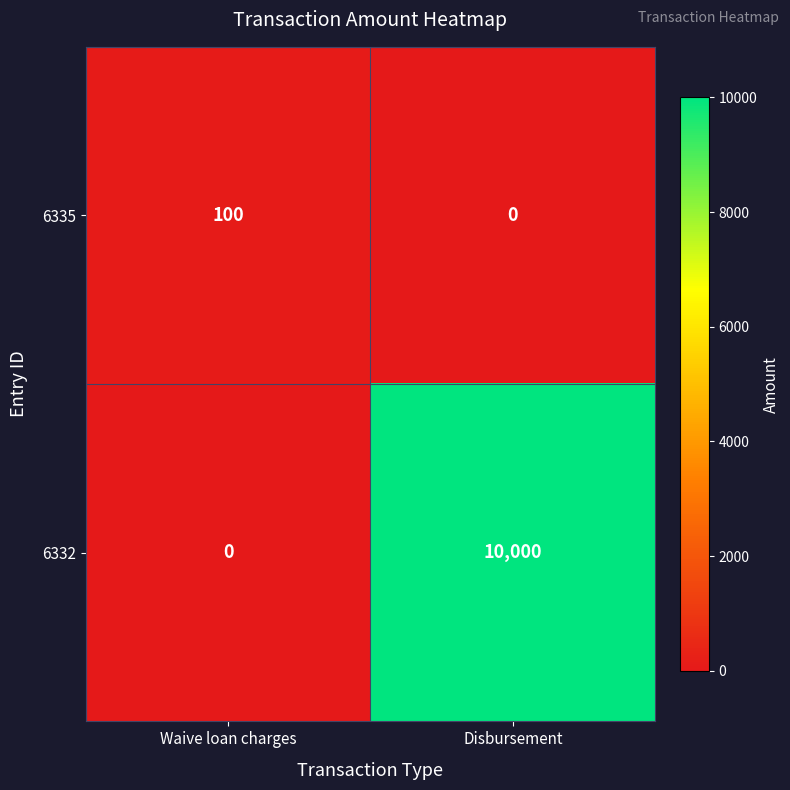

Rank the series by their maximum value, from lowest to highest.

6335, 6332